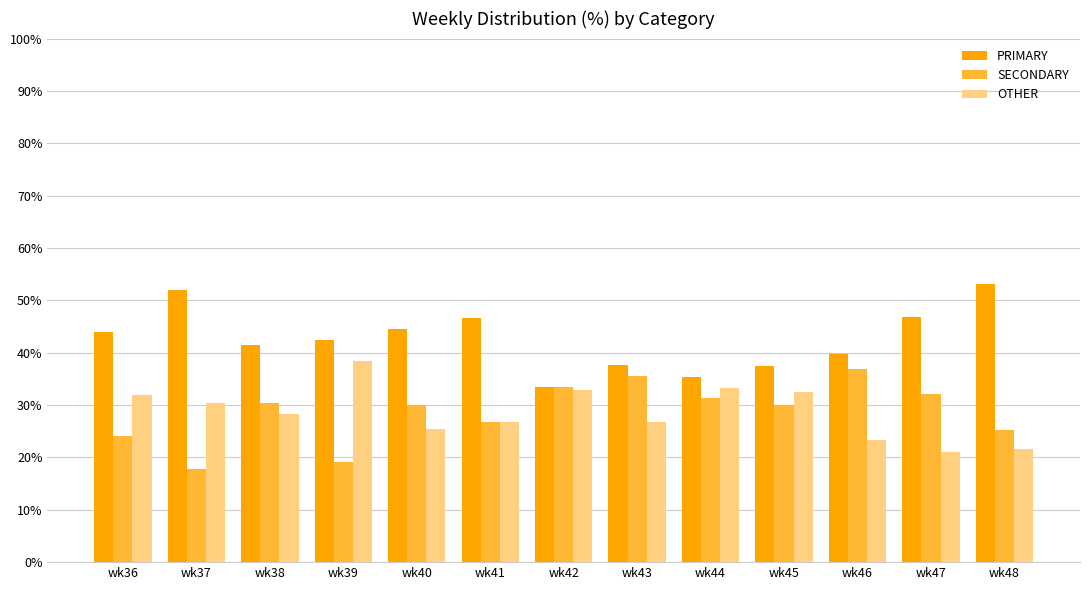

Count the number of categories in the chart.

13